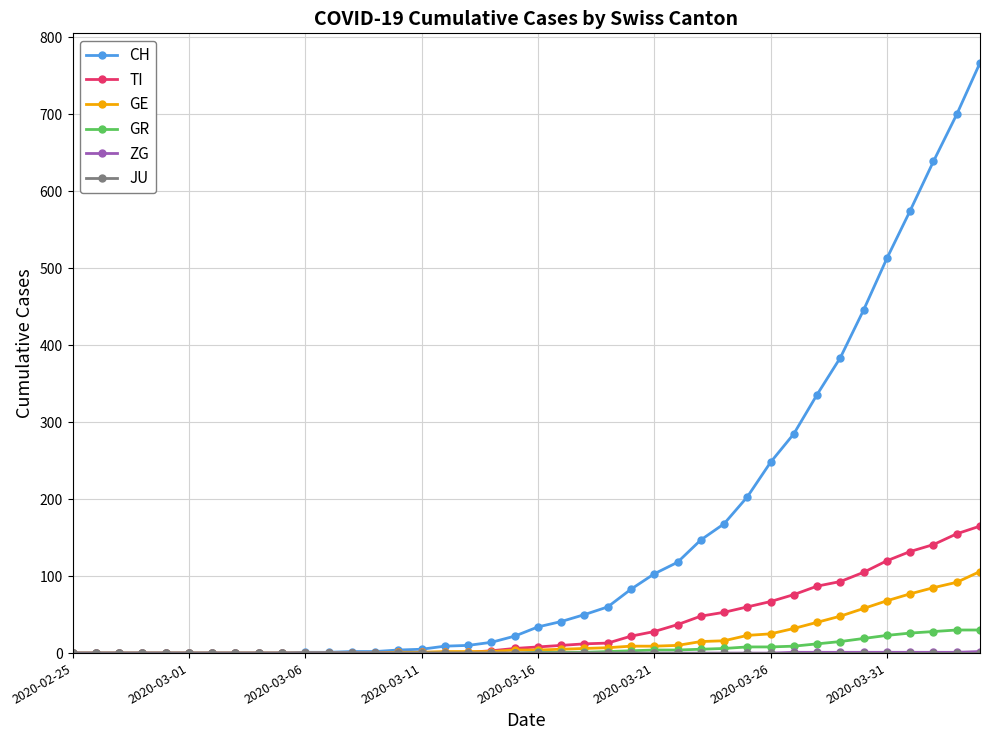

Which series has the largest range (max minus min)?

CH